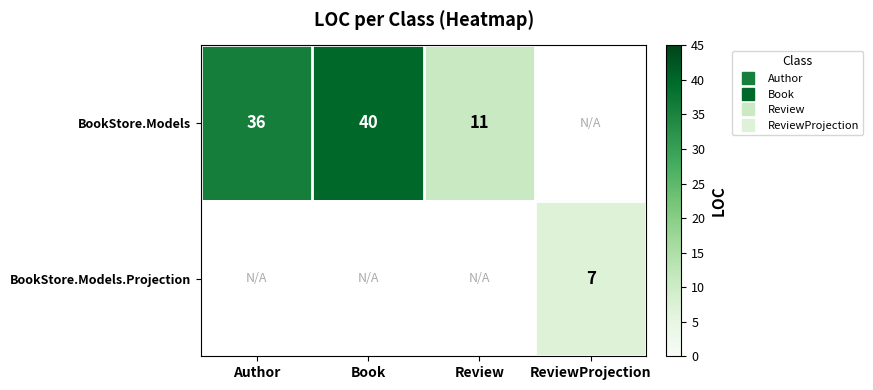

Which series changed the most between Author and Review?

BookStore.Models